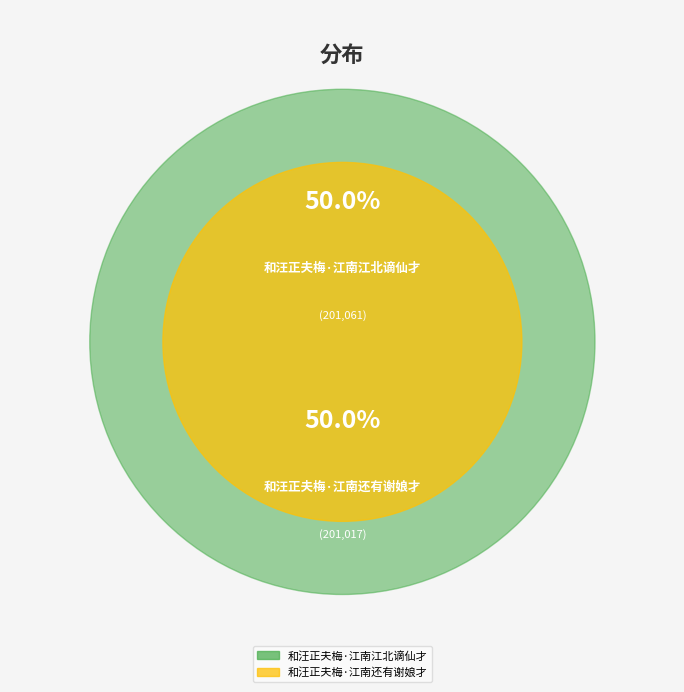

Approximately how many times larger is the value at 和汪正夫梅·江南江北谪仙才 compared to 和汪正夫梅·江南还有谢娘才?

1.0